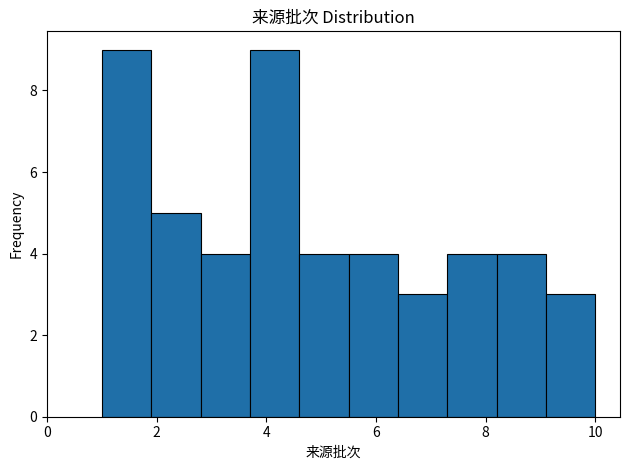

How tall is the bar that spans 4.6 to 5.5 on the x-axis? Neither the bar edges nor the heights are printed on the chart, so give them approximately, as read against the axes.

4